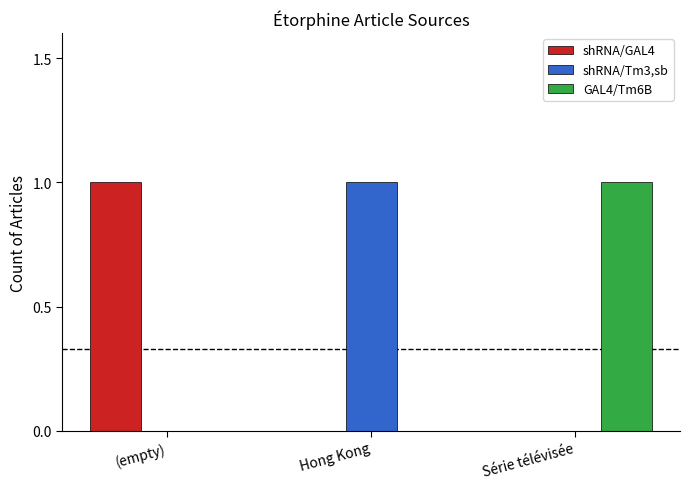

What is the greatest value displayed?

1